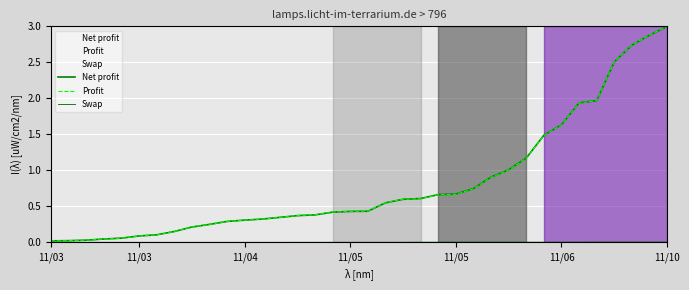

After their last crossing, which series has the higher values: Net profit or Profit?

Profit